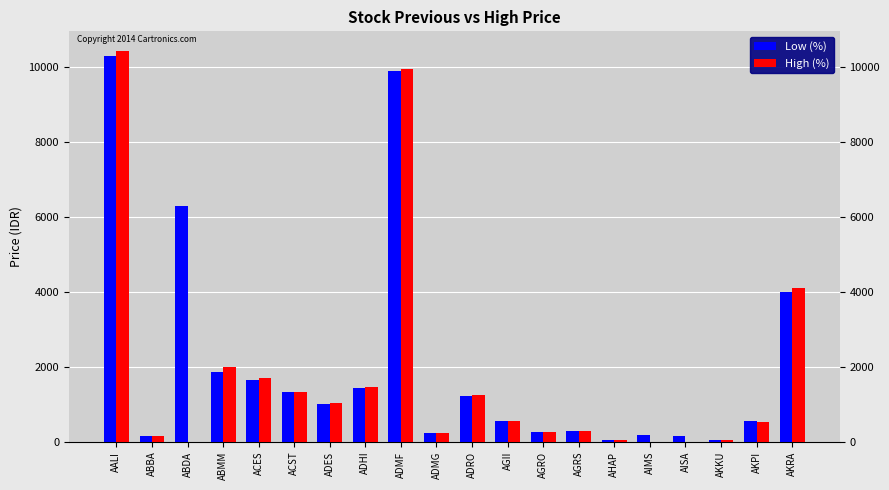

How many groups of bars are there?

20